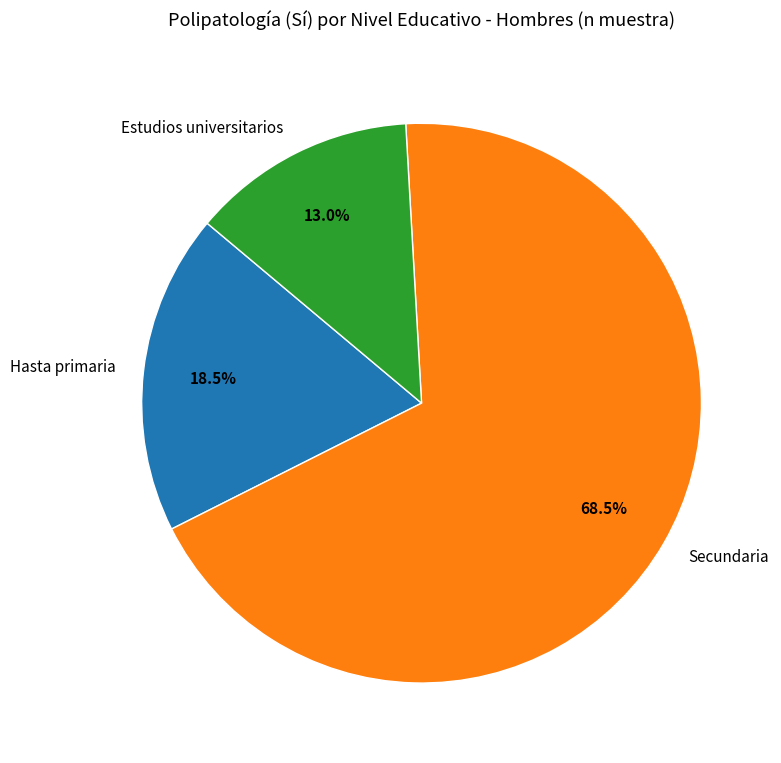

How many slices are in this pie chart?

3